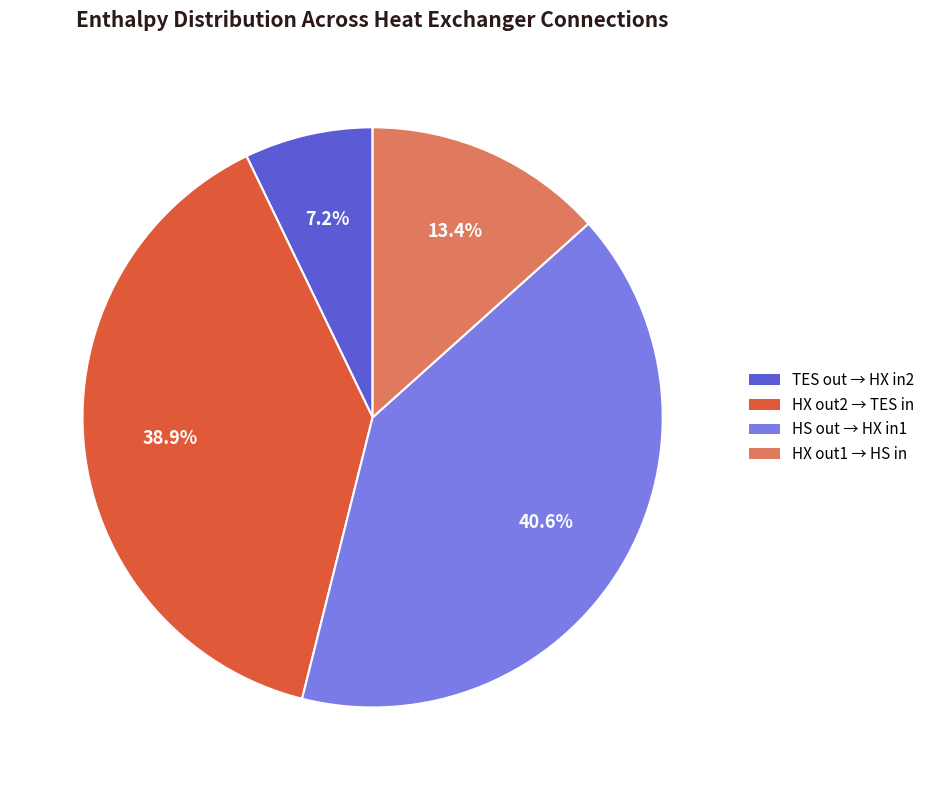

Count the number of slices in the pie.

4